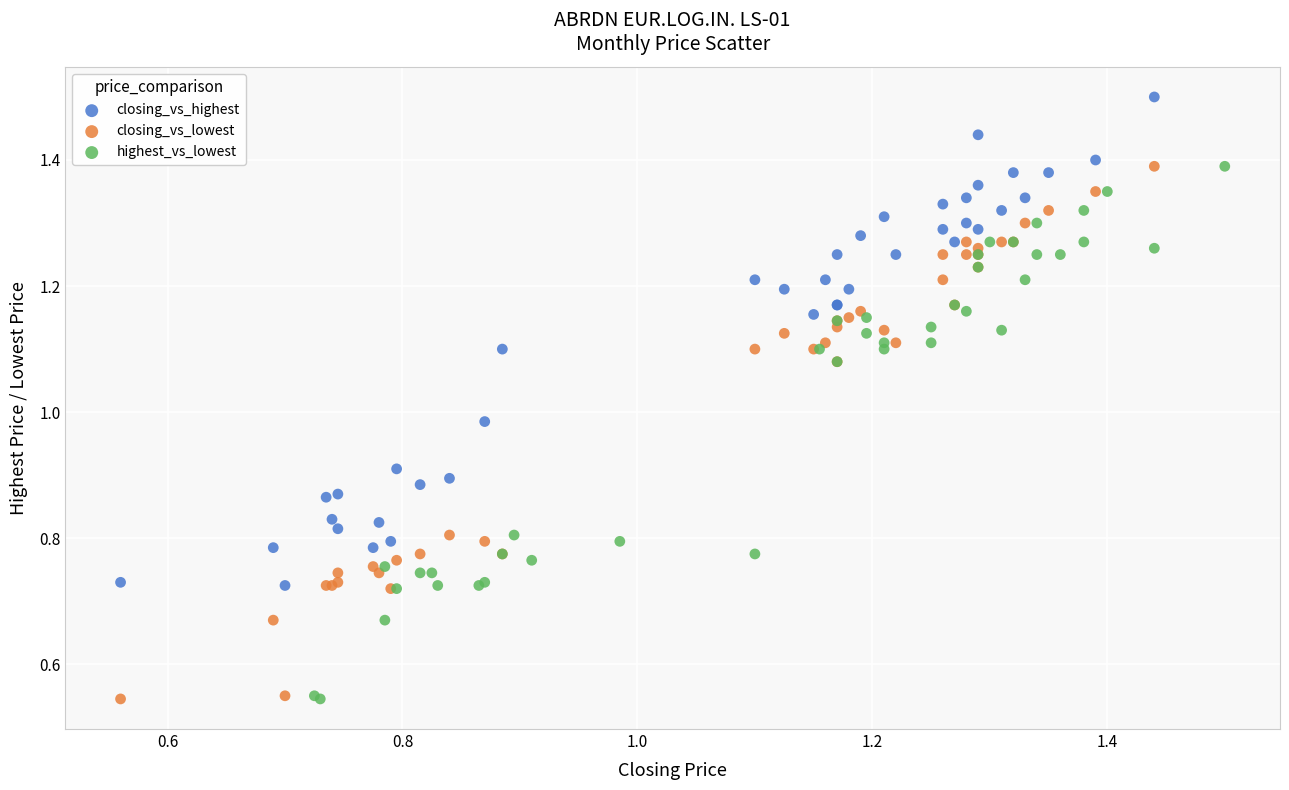

Which series reaches the maximum Y coordinate?

closing_vs_highest